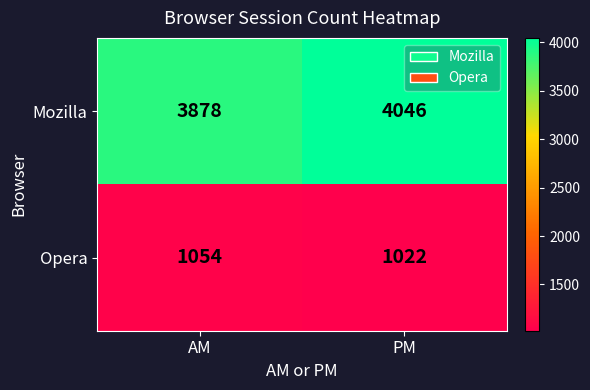

Which series has the widest spread of values?

Mozilla